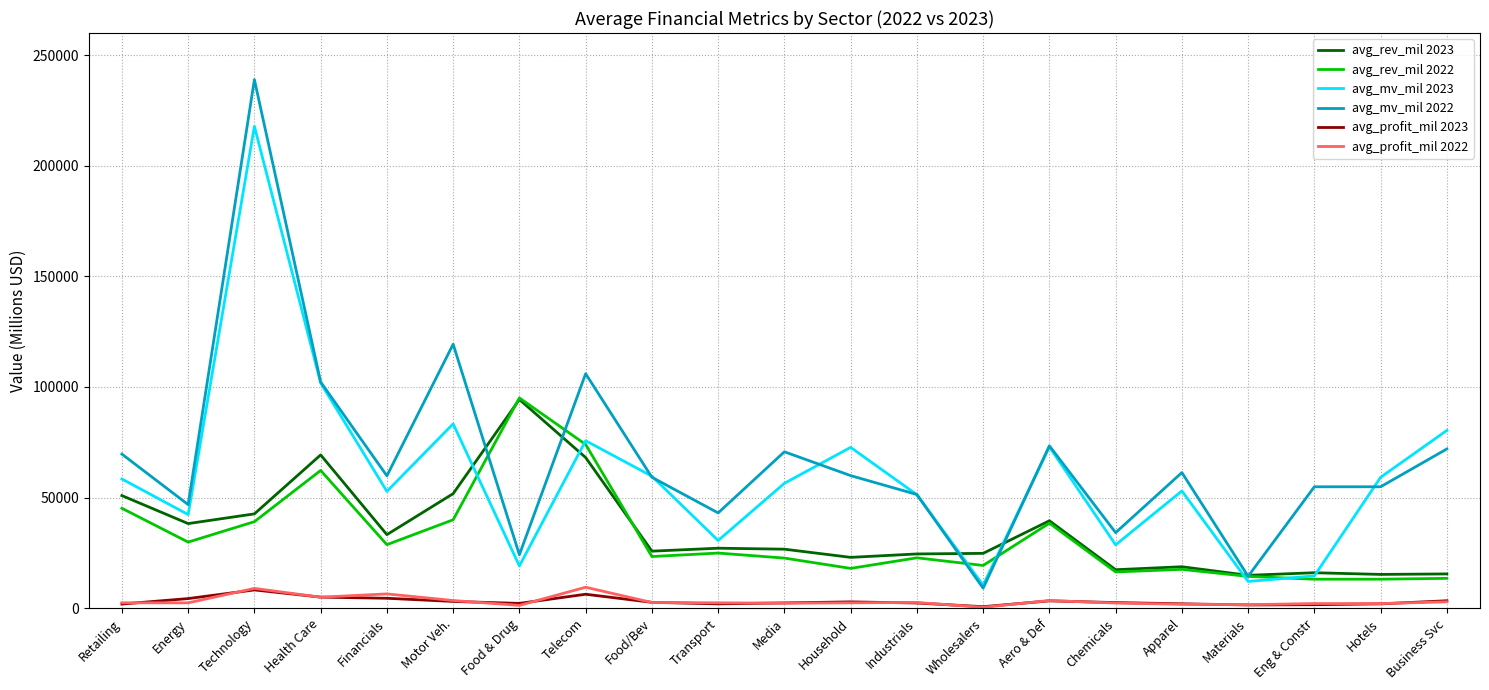

At how many categories does at least one series exceed 199528?

1